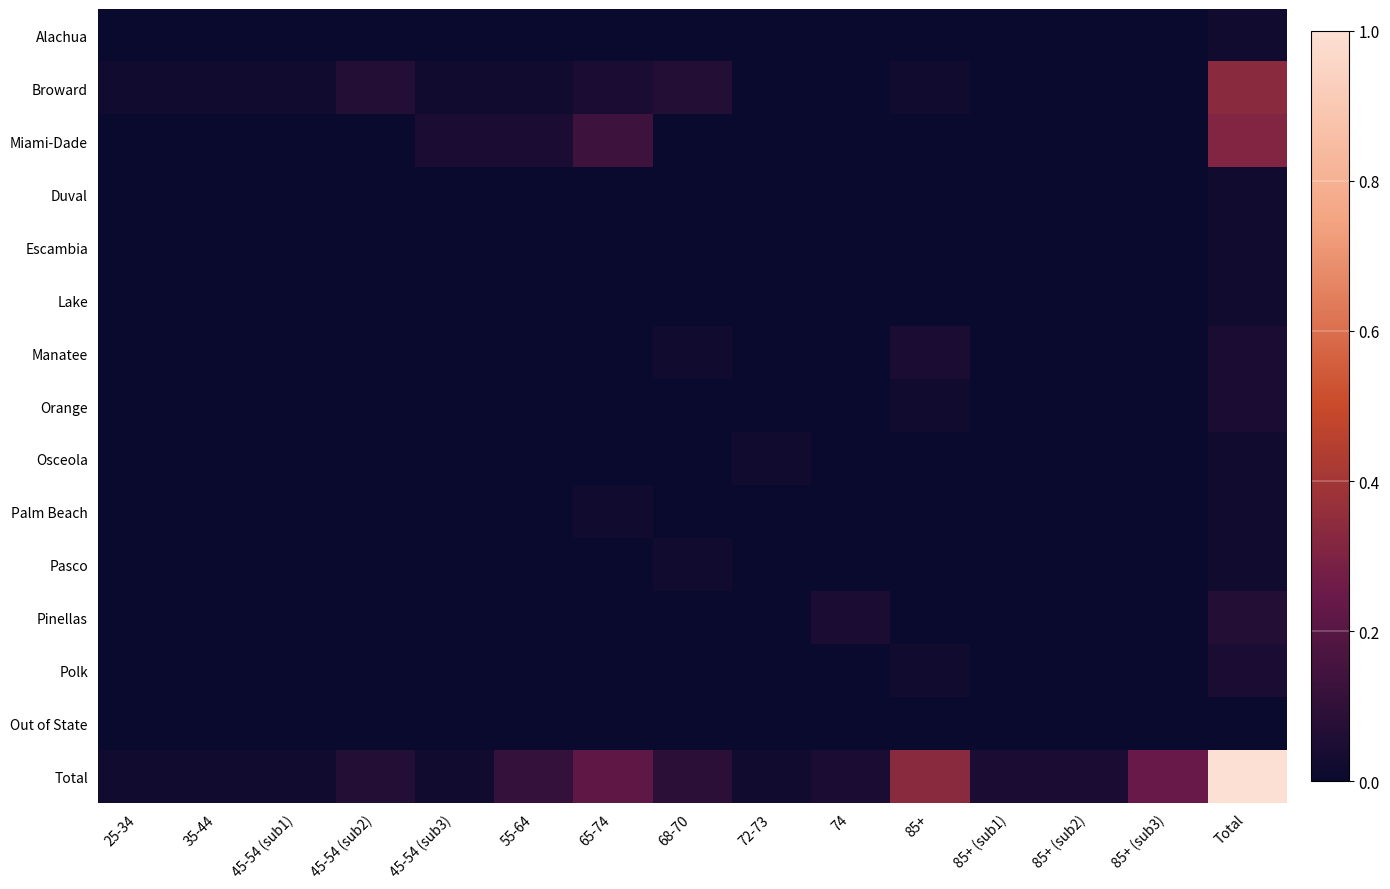

At which category is the sum across all series the highest?

Total